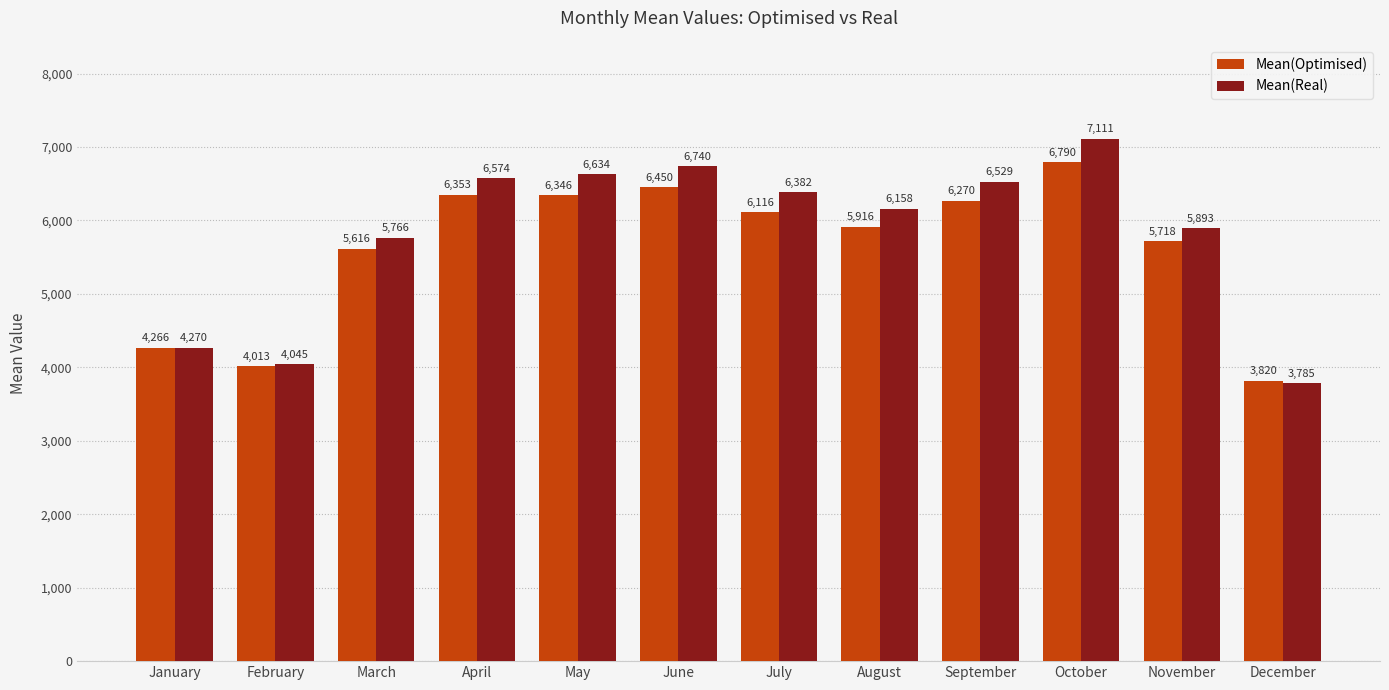

What value does the Mean(Optimised) series have at July?

6115.8